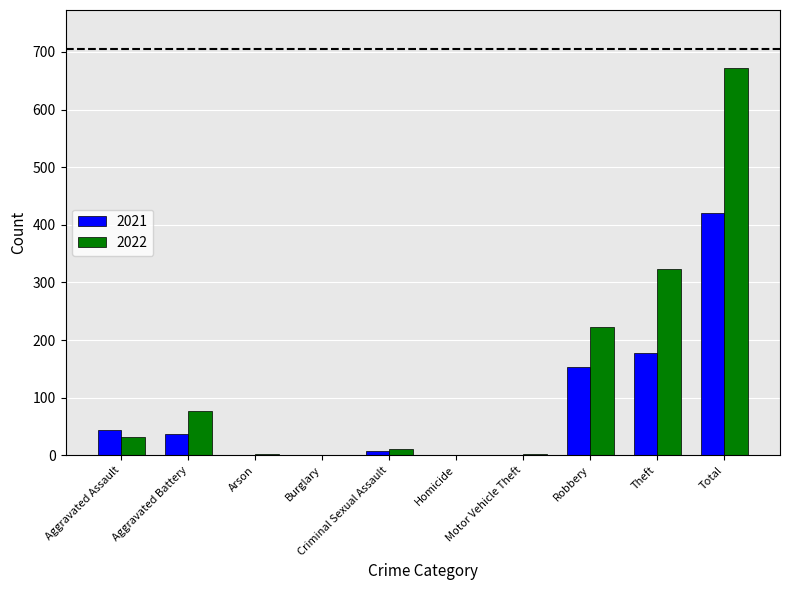

Where is 2022 nearest to the value 336?

Theft